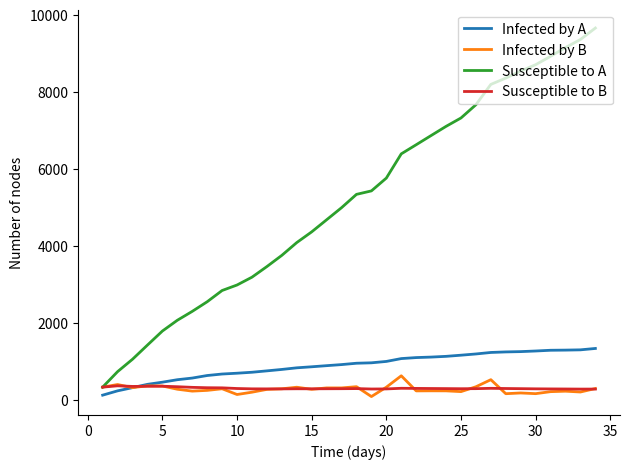

What is the minimum value for Susceptible to B?

283.7